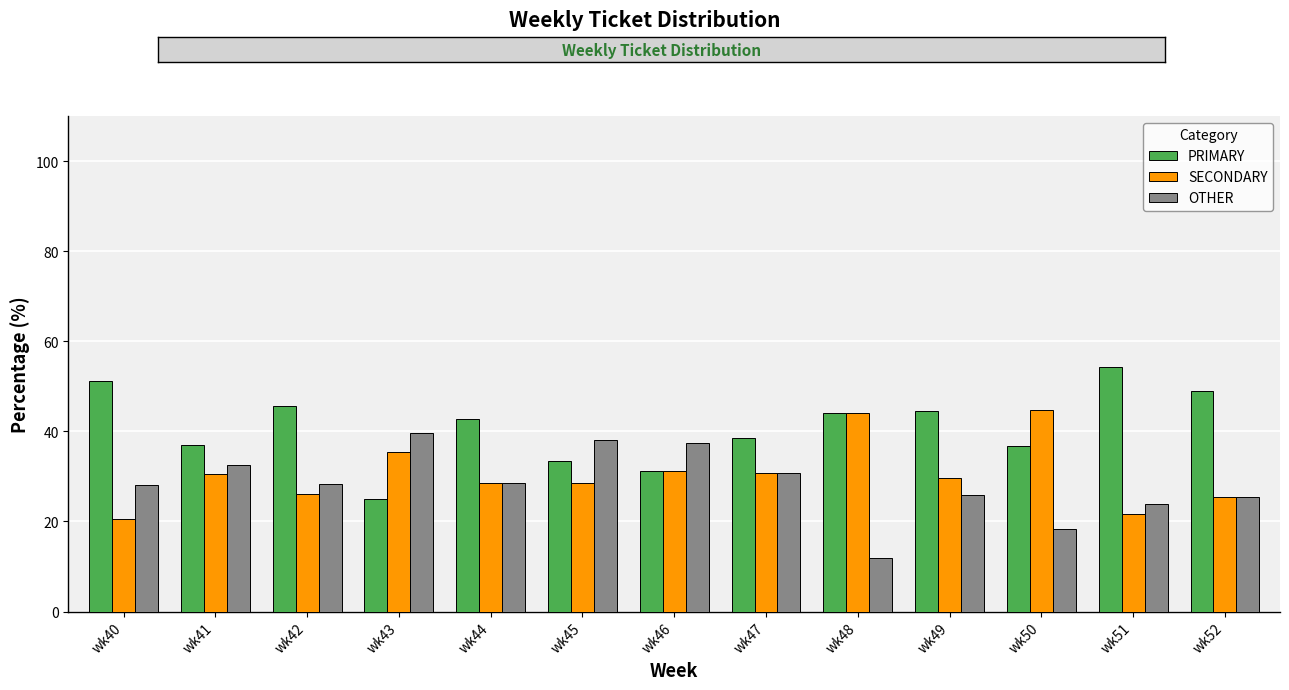

What is the total value across all series at wk48?

100.0